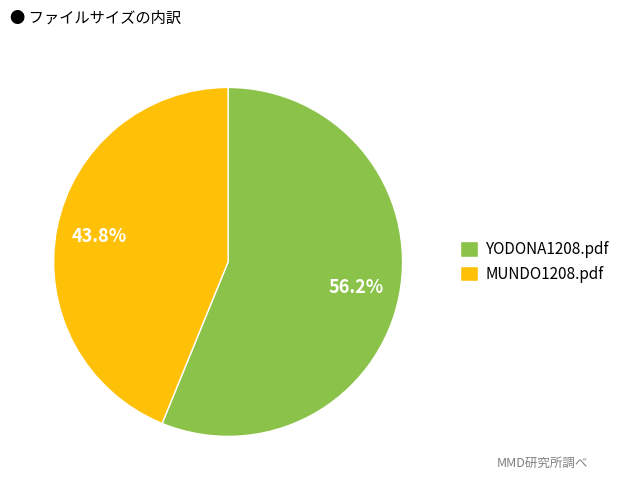

To the nearest percent, what portion does YODONA1208.pdf represent?

56%